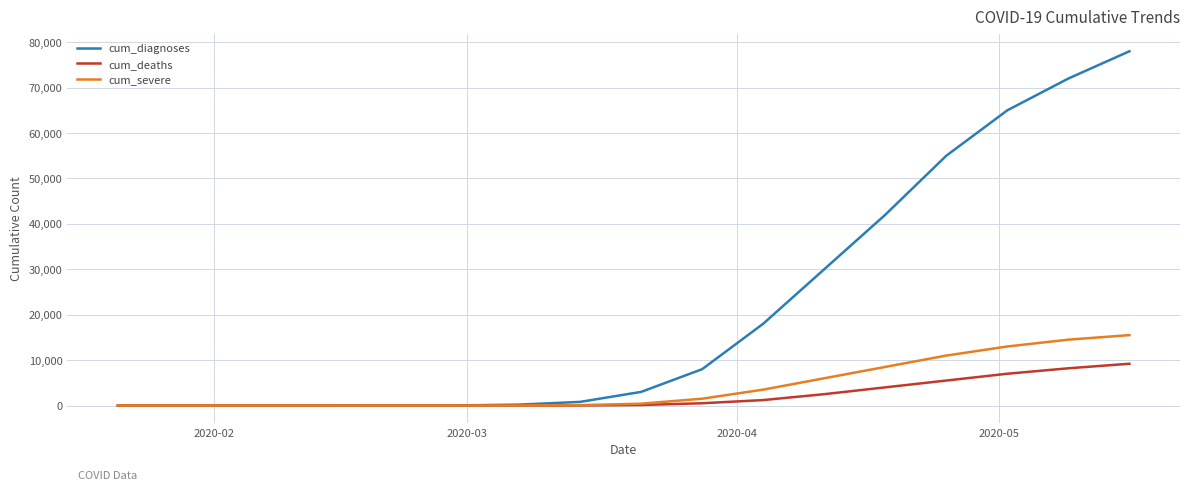

Which series has the largest total across all categories?

cum_diagnoses